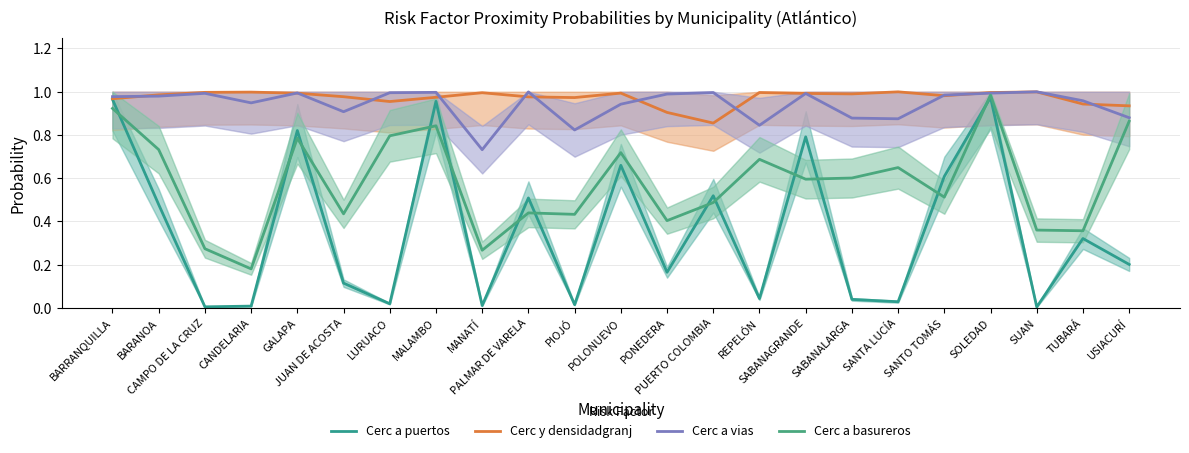

Count the number of data series in this chart.

4